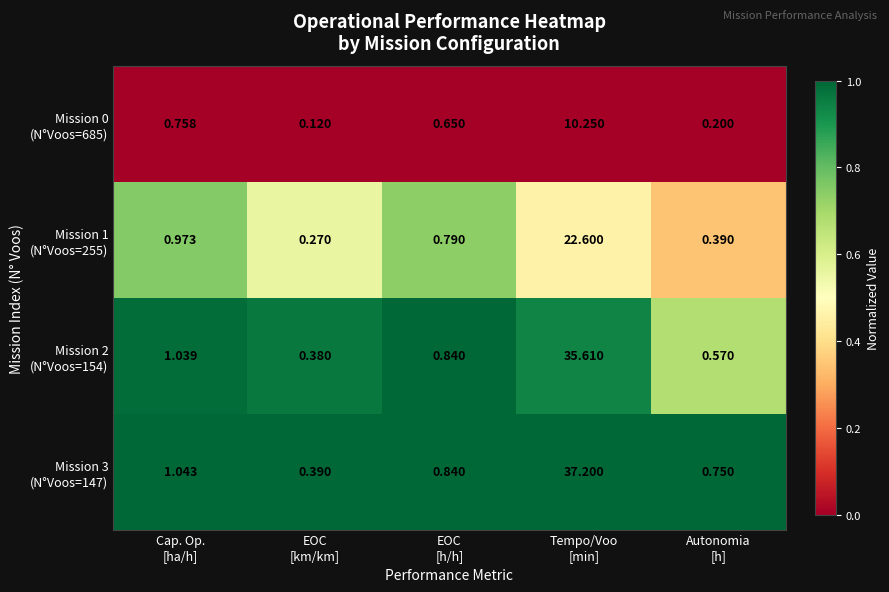

How many series are shown in this chart?

4